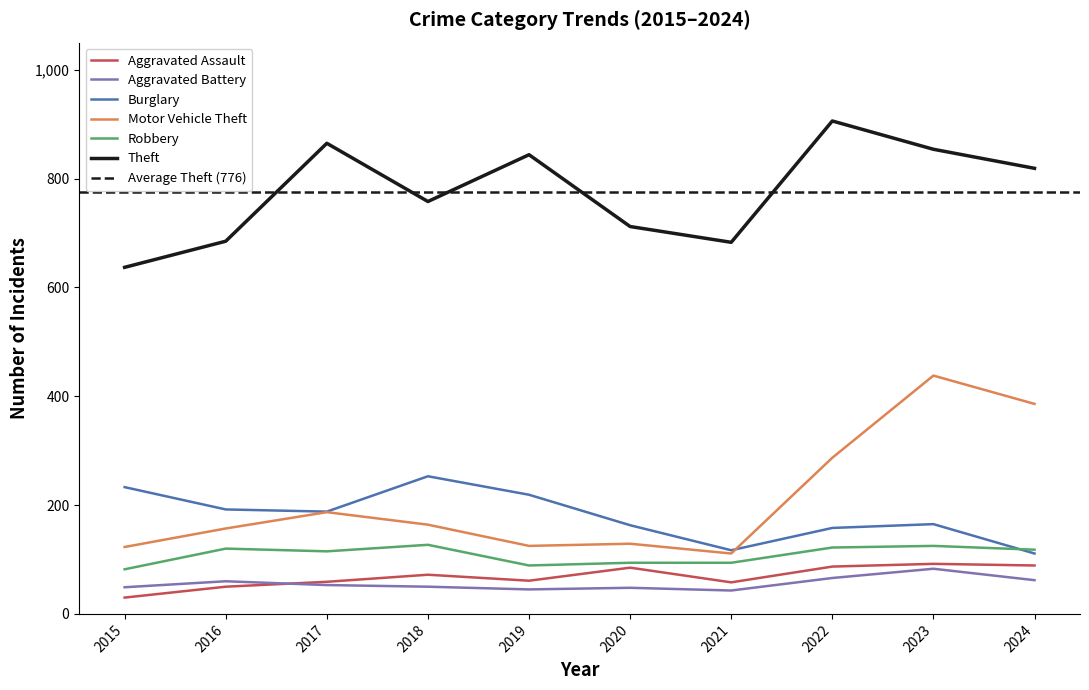

Does the chart display data point markers on the line(s)?

No